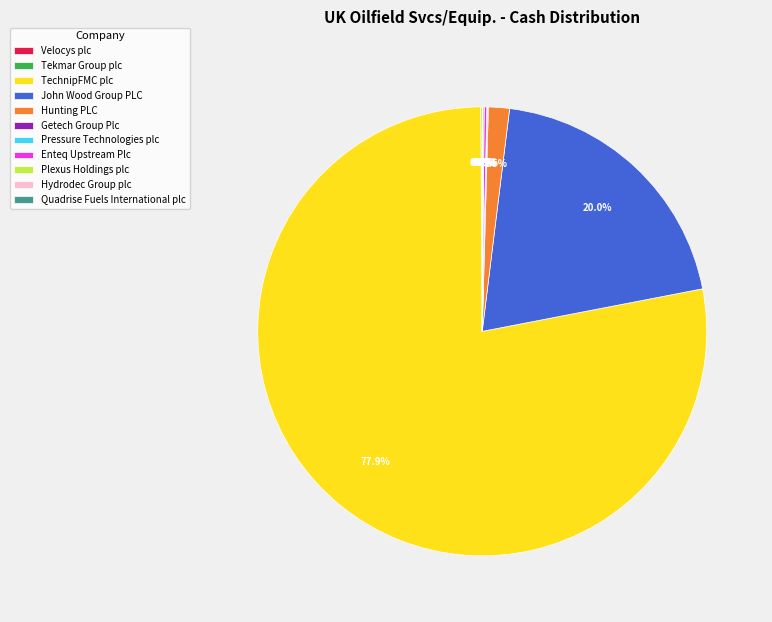

Is there a majority slice in this chart?

Yes